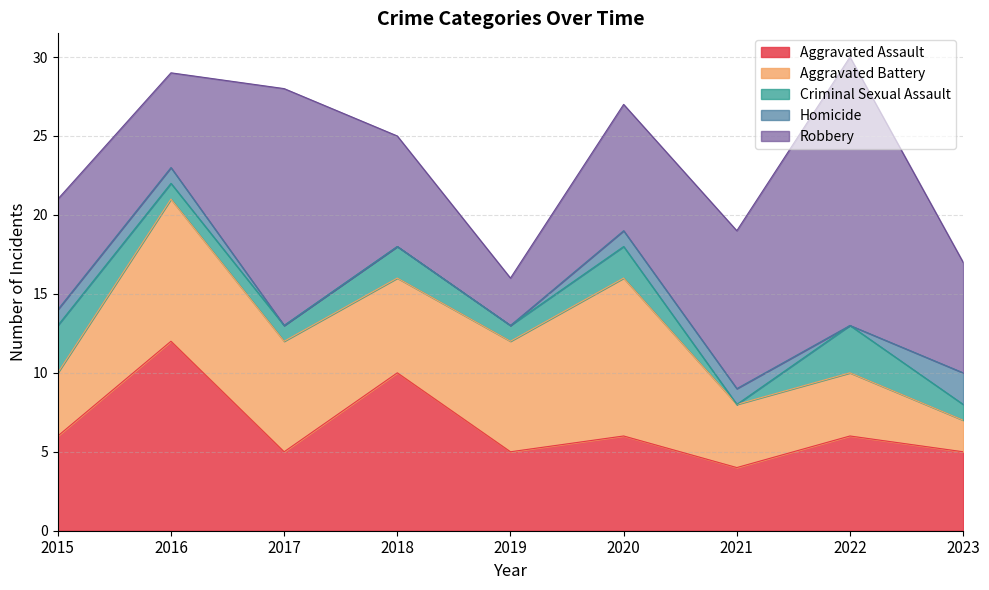

What is the average value of the Aggravated Assault series?

7